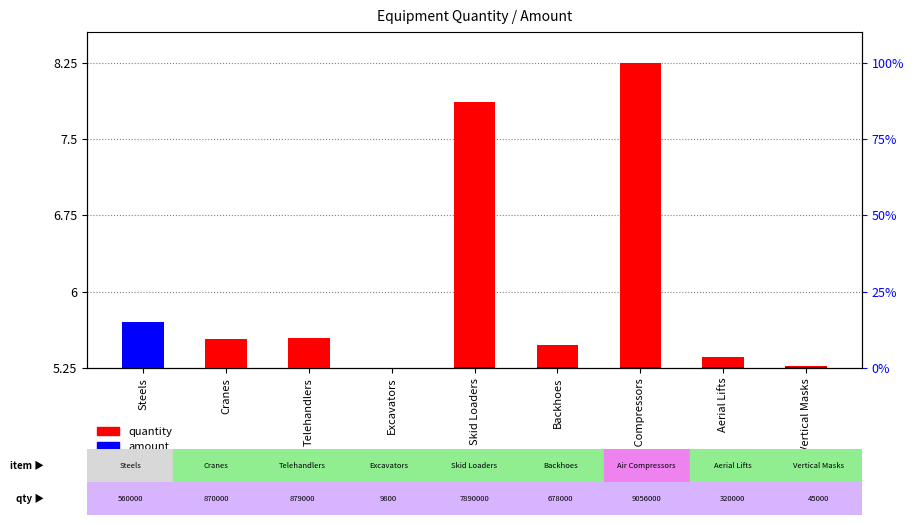

Where is amount nearest to the value 7?

Skid Loaders